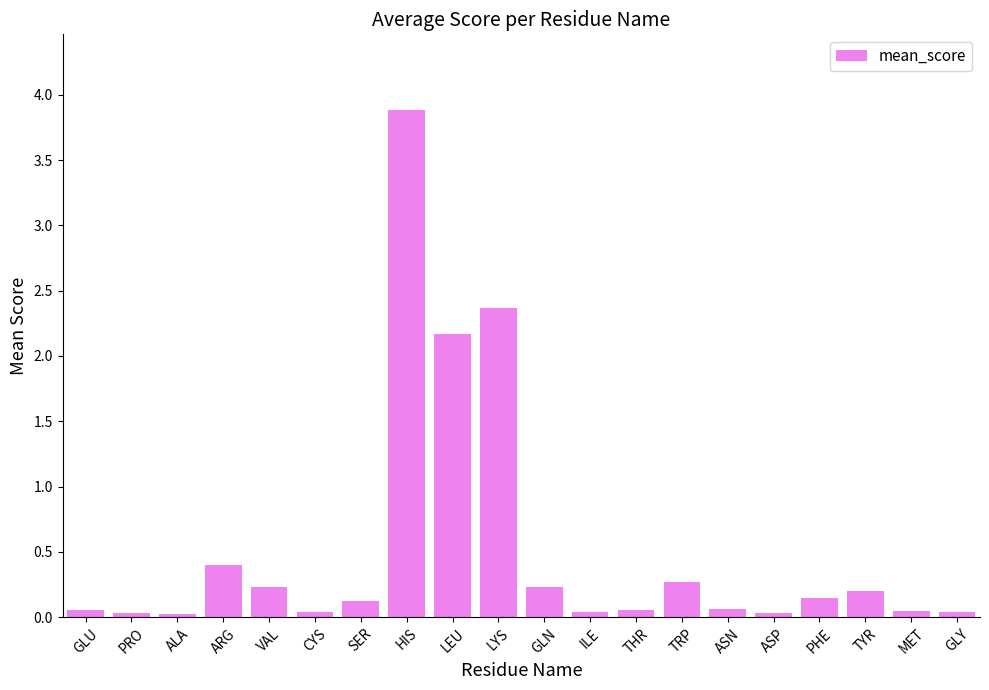

Between PRO and LYS, which is larger?

LYS